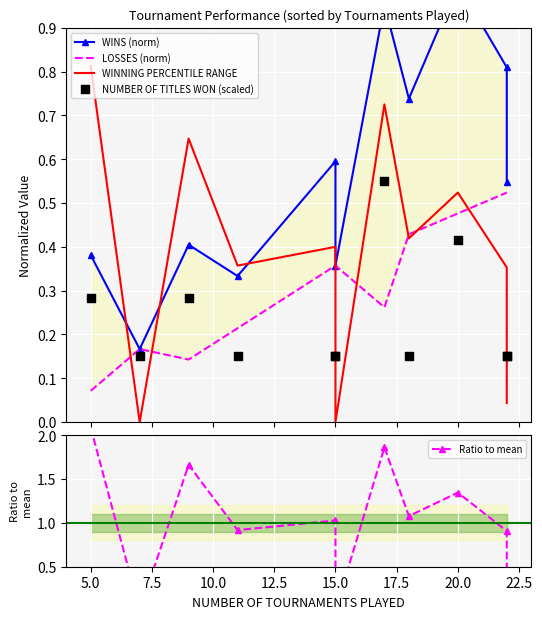

Which series contains the lowest Y value?

WINNING PERCENTILE RANGE